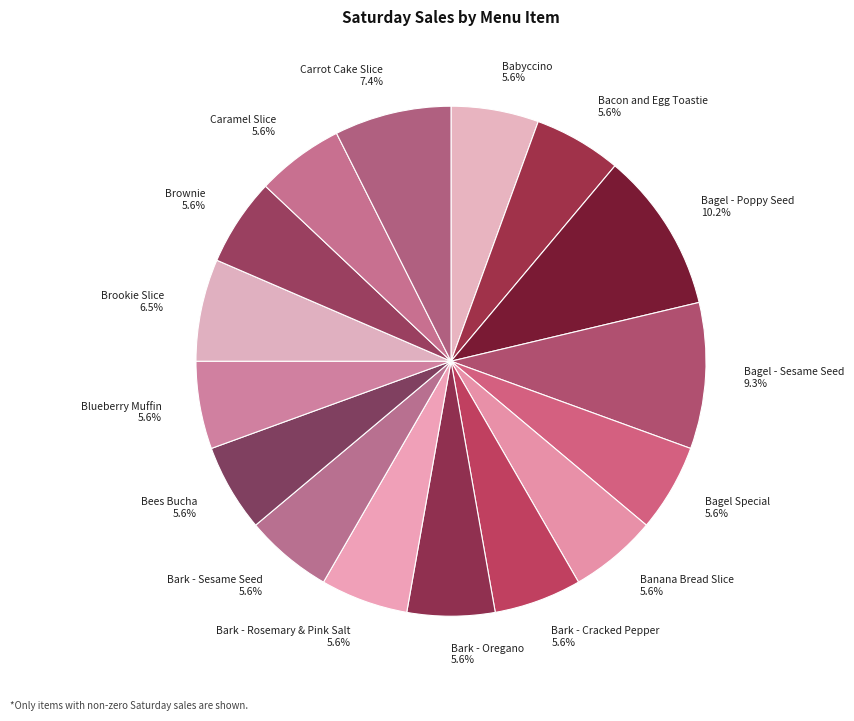

Combined, what portion of the pie is Banana Bread Slice 5.6% and Bees Bucha 5.6%?

11.1%